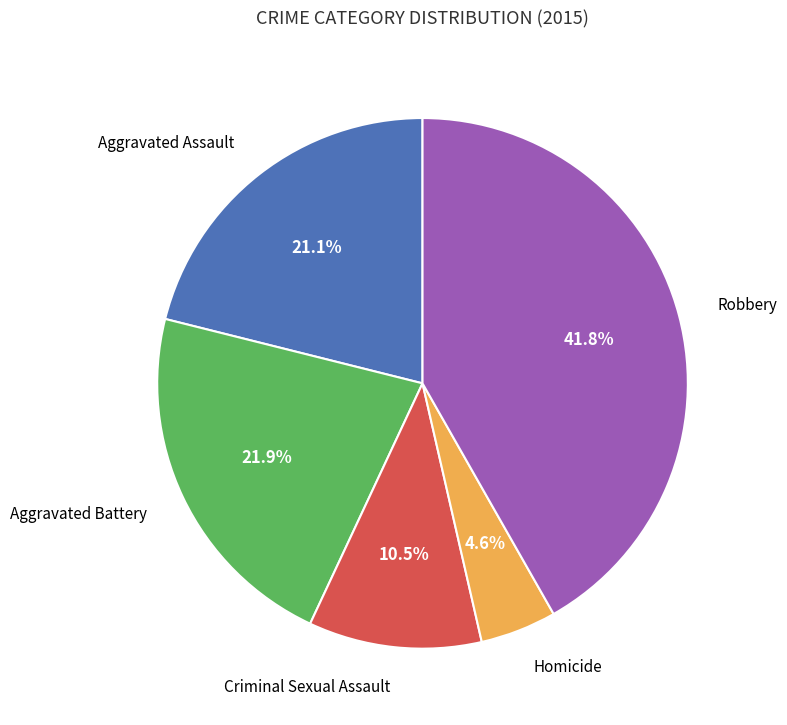

How many slices are in this pie chart?

5